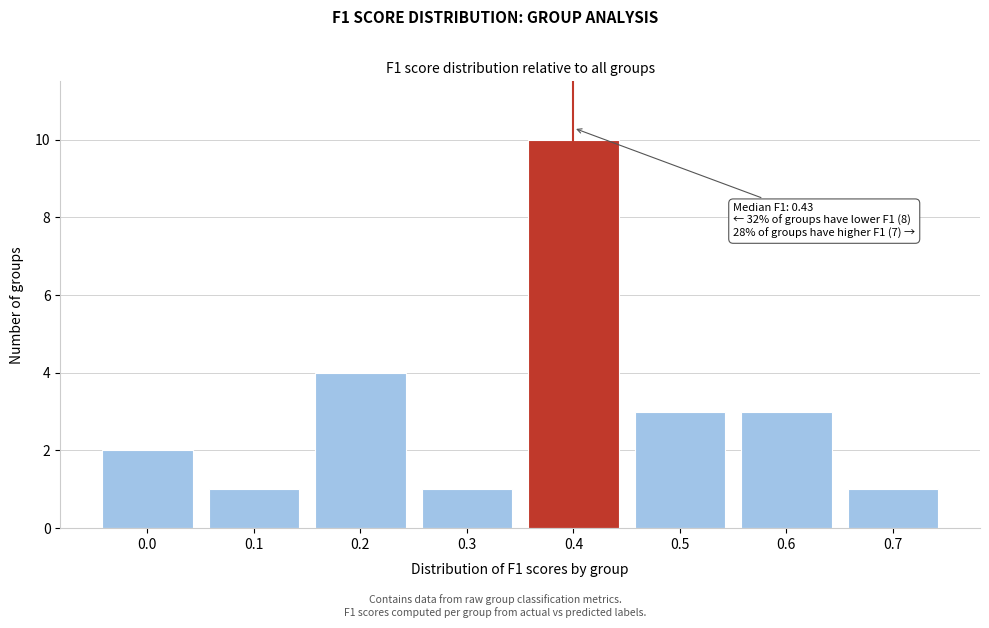

Reading left to right, list all the values displayed in this chart.

2	1	4	1	10	3	3	1